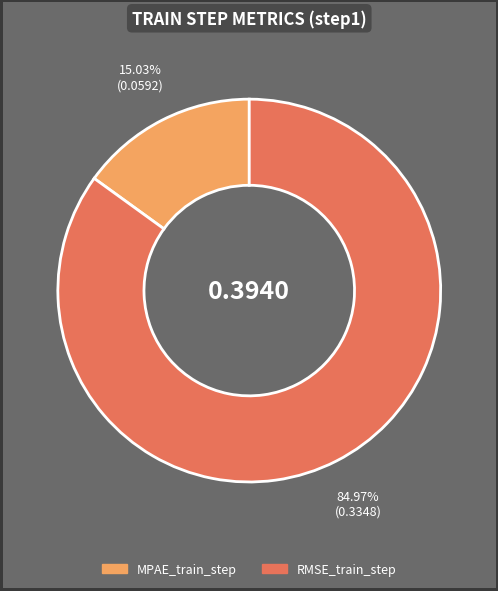

Which category has the smallest portion of the pie?

MPAE_train_step